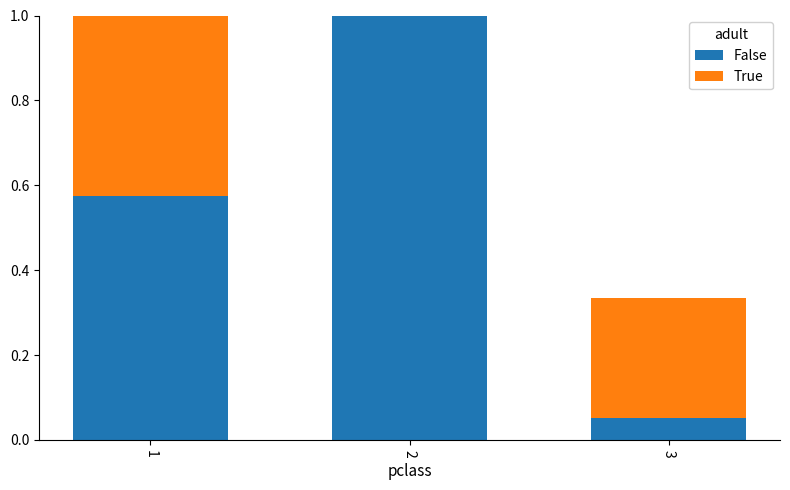

What is the maximum value for False?

1.0